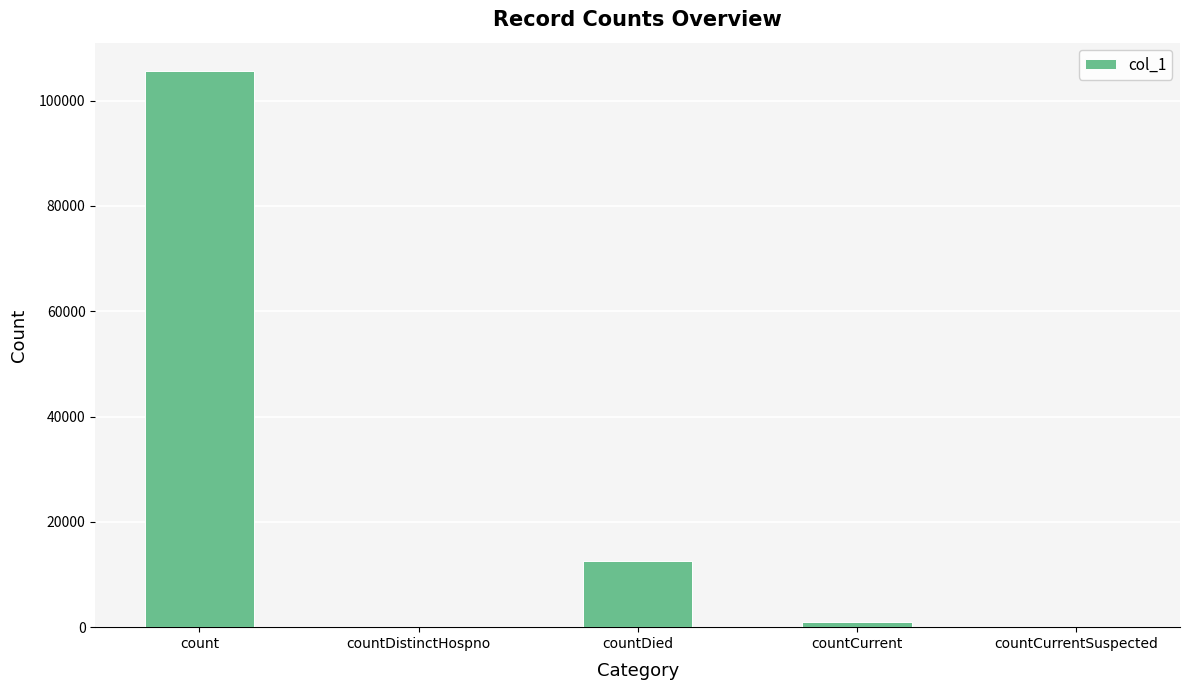

Which category has the highest value across all series?

count